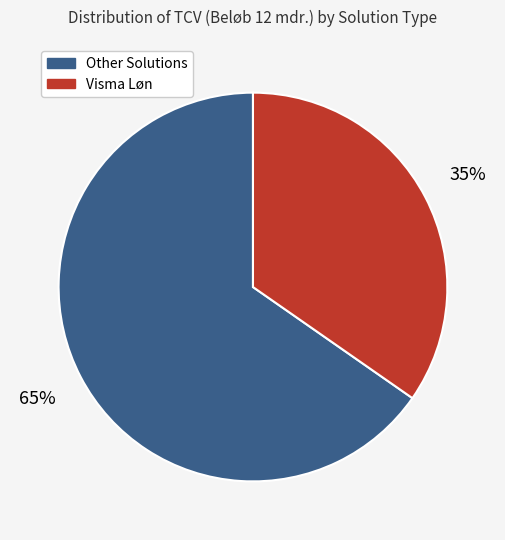

Is there a majority slice in this chart?

Yes